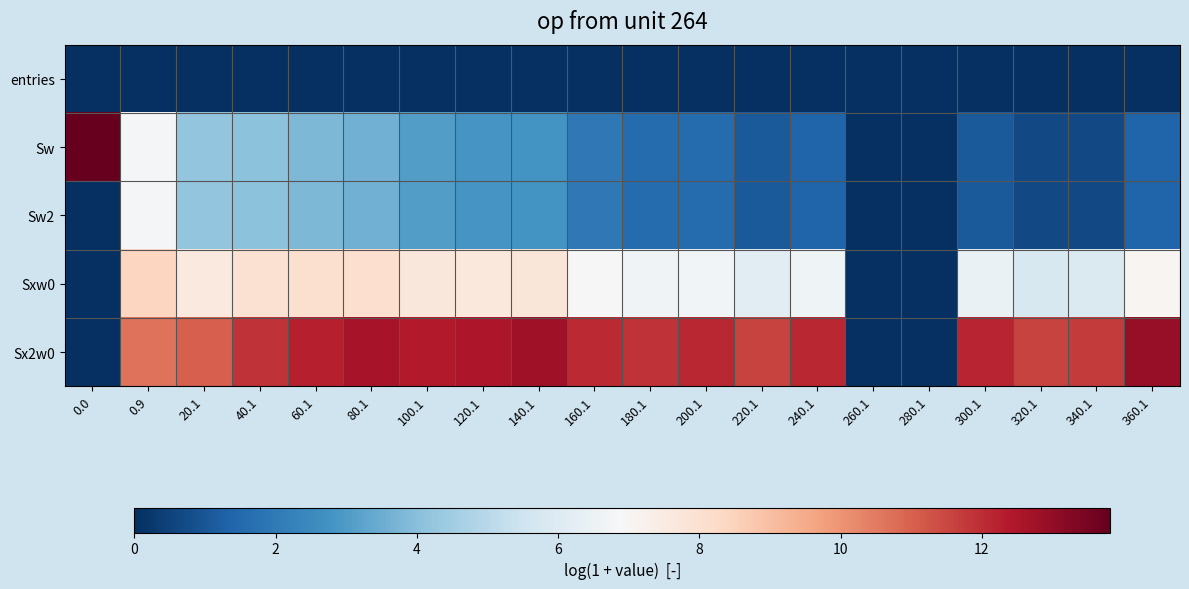

Which series changed the most between 200.1 and 240.1?

Sw